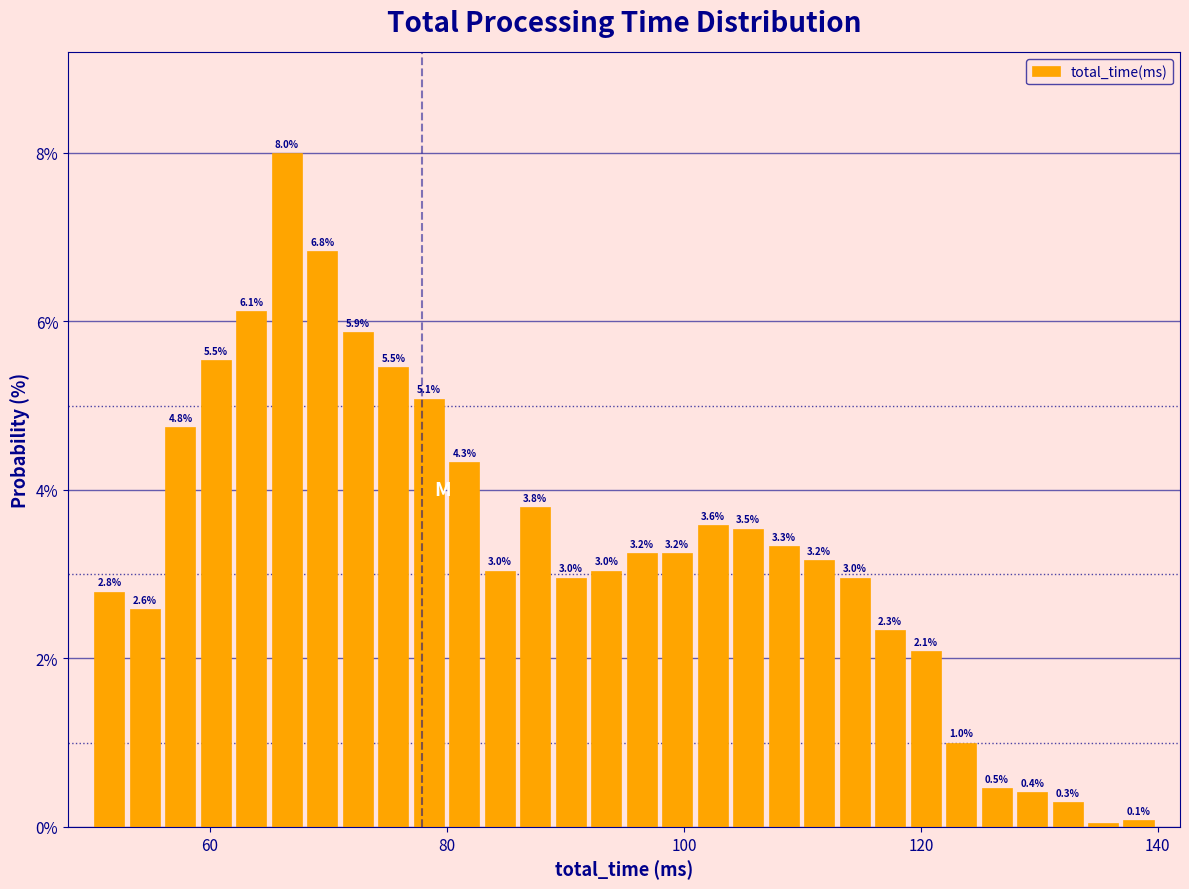

Around what value on the x-axis is the tallest bar? Give the approximate position of its centre, as read against the axis.

66